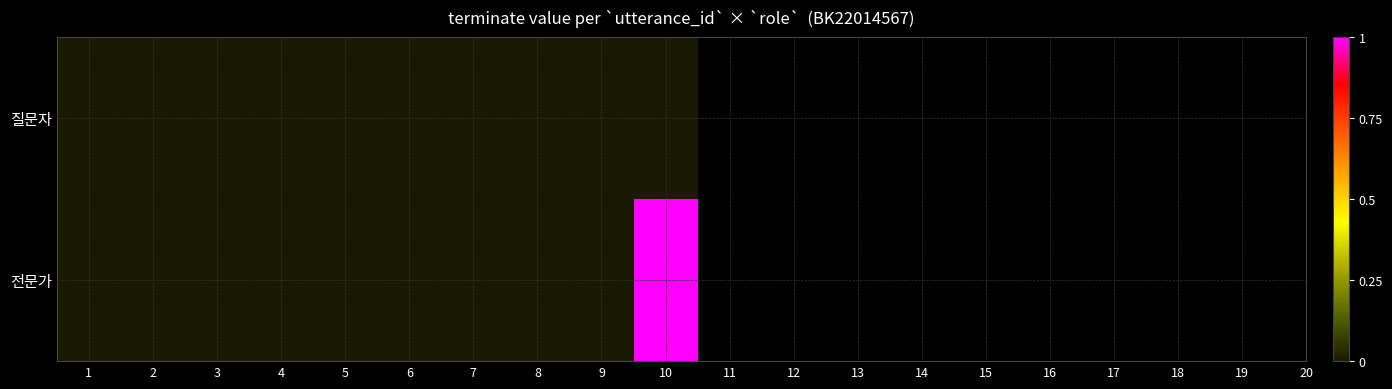

Reading left to right, extract all data points from this chart.

질문자: 1=0	2=0	3=0	4=0	5=0	6=0	7=0	8=0	9=0	10=0
전문가: 1=0	2=0	3=0	4=0	5=0	6=0	7=0	8=0	9=0	10=1